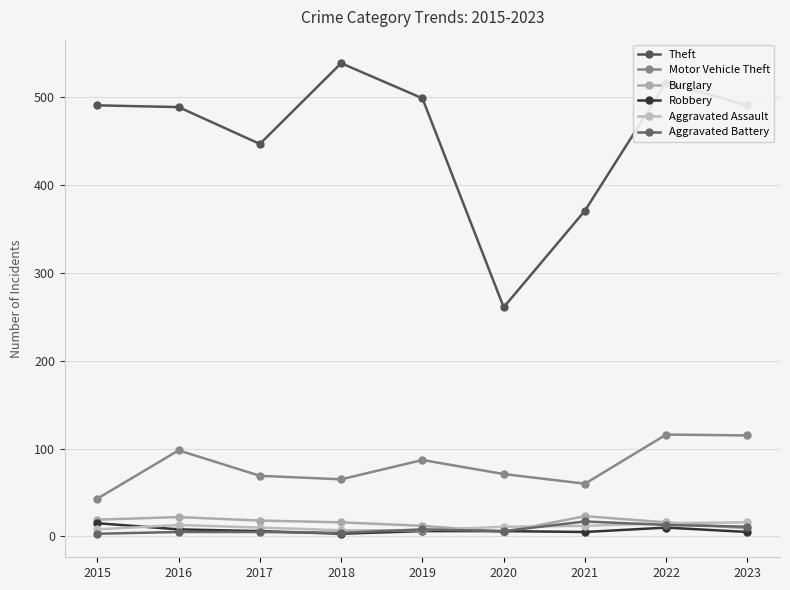

At 2021, list the series in order from largest to smallest.

Theft, Motor Vehicle Theft, Burglary, Aggravated Battery, Aggravated Assault, Robbery